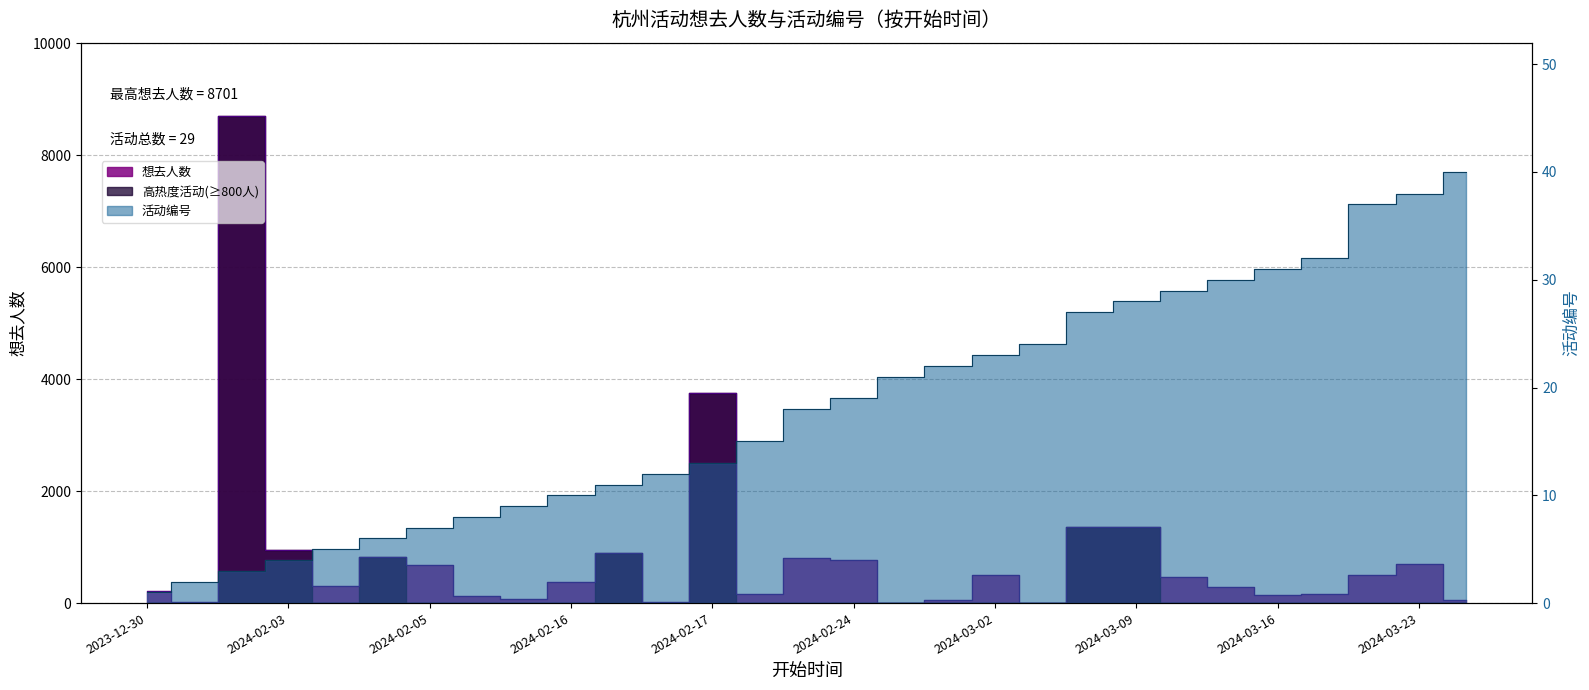

Which category has the highest value in the 序号 series?

2024-03-24